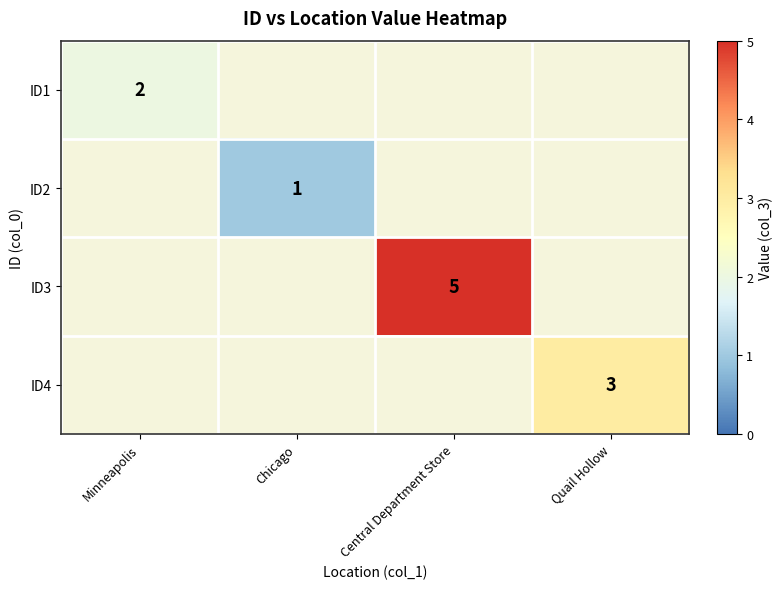

What is the greatest value displayed?

5.0